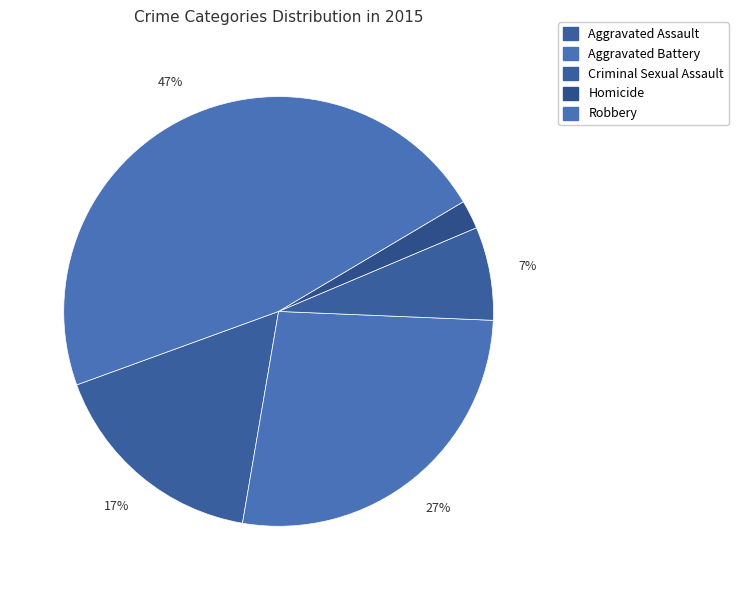

True or false: Aggravated Battery accounts for 17% of the total.

False